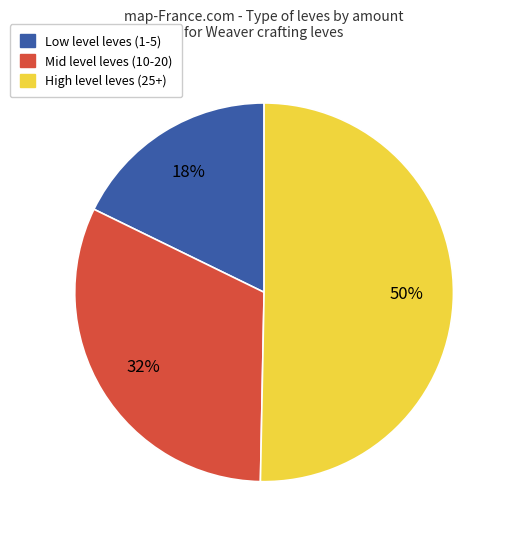

To the nearest percent, what is the average slice percentage?

33%